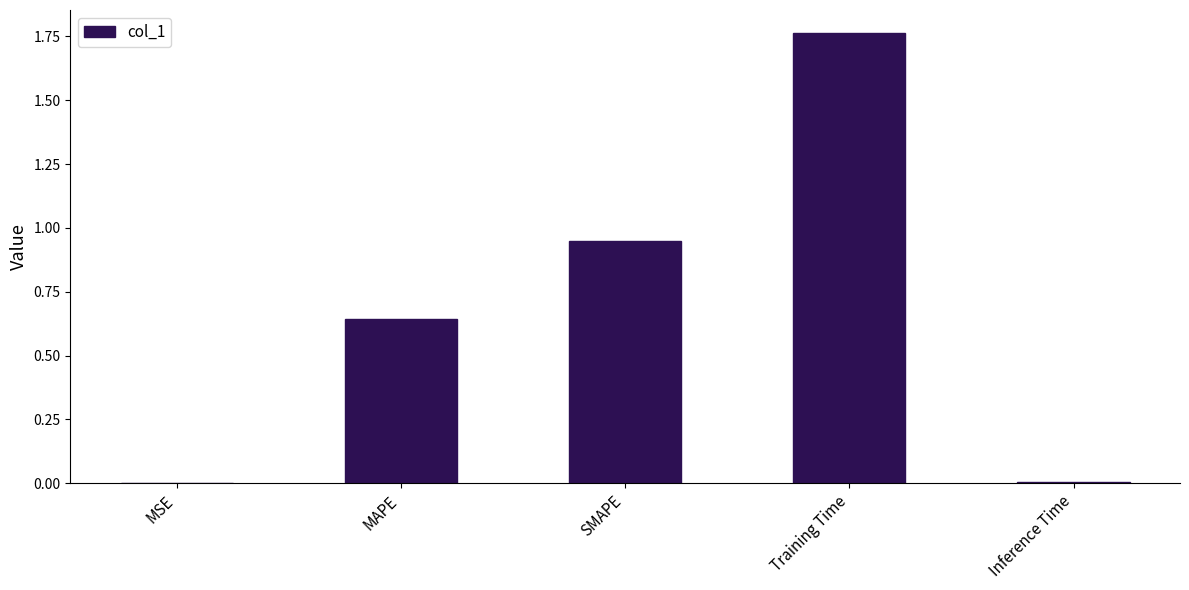

What is the change in value from MAPE to Training Time?

+1.1